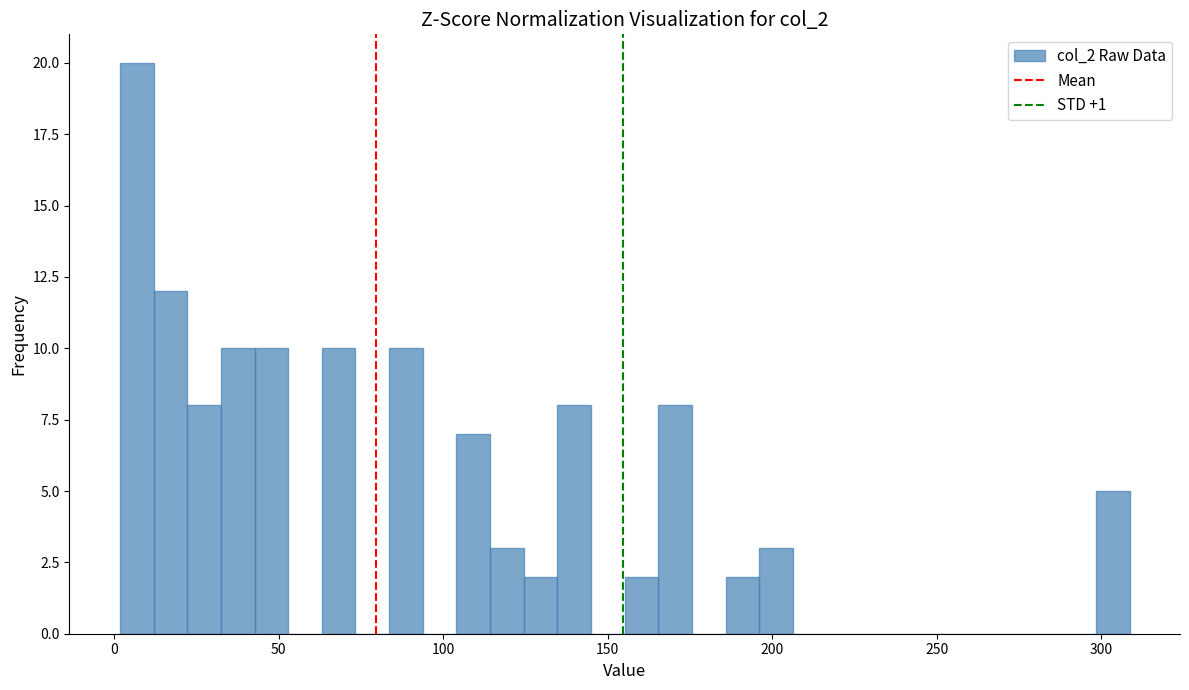

Read against the x-axis, roughly where is the centre of the tallest bar?

5